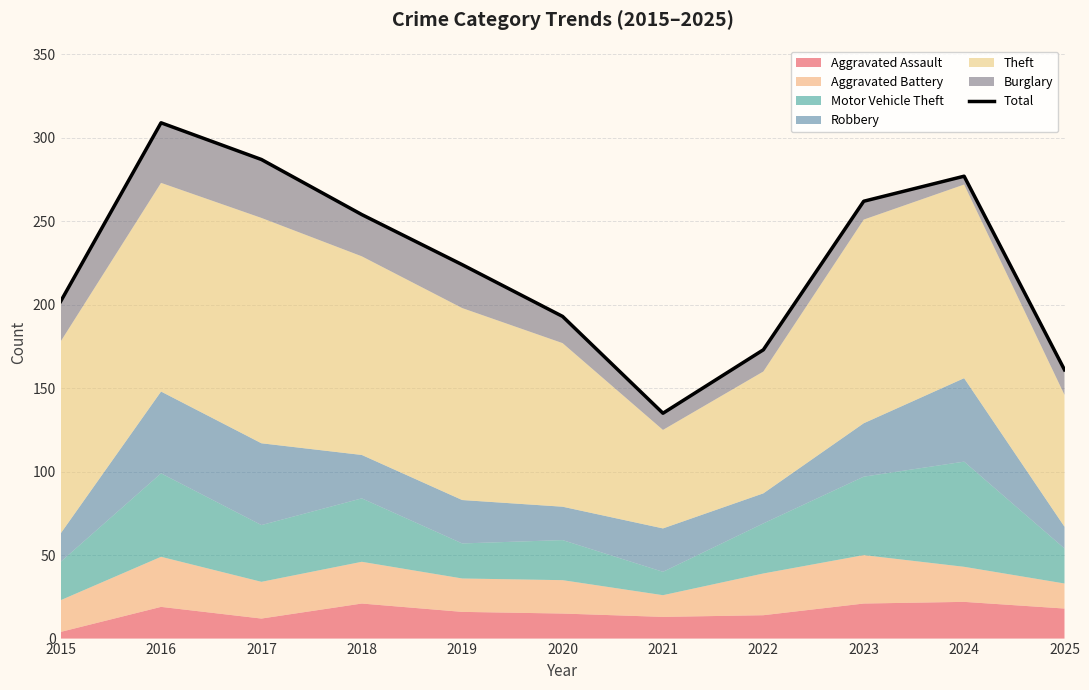

Which has a higher value, 2015 or 2020?

2015